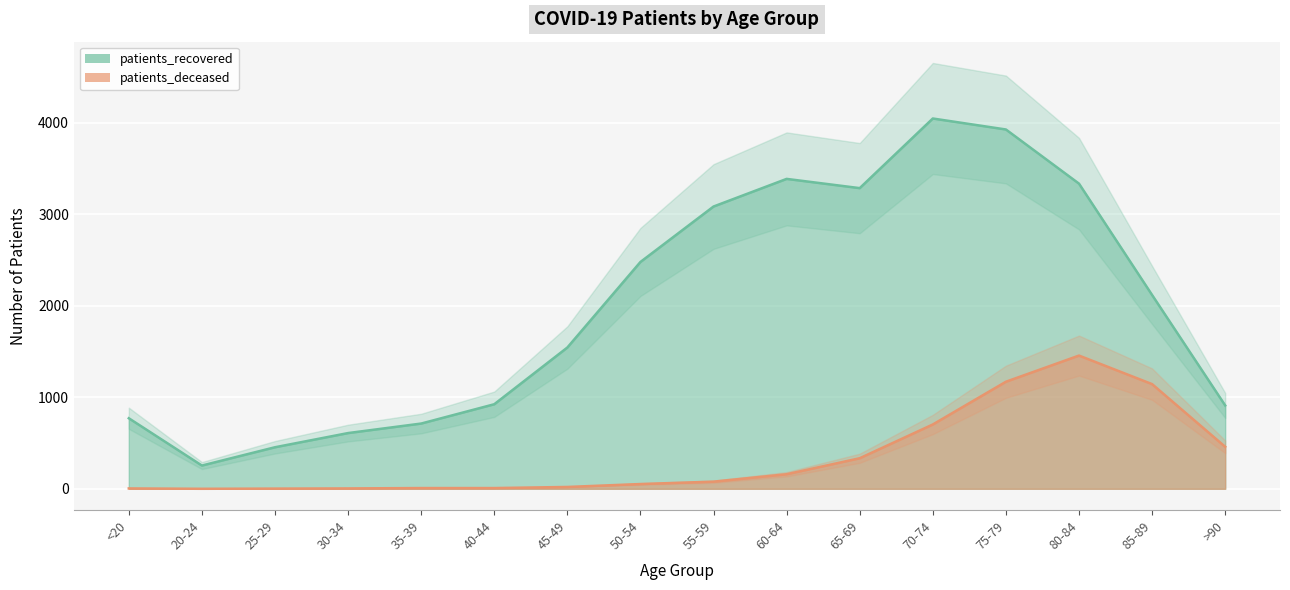

What is the difference between the maximum and minimum values in the patients_recovered series?

3793